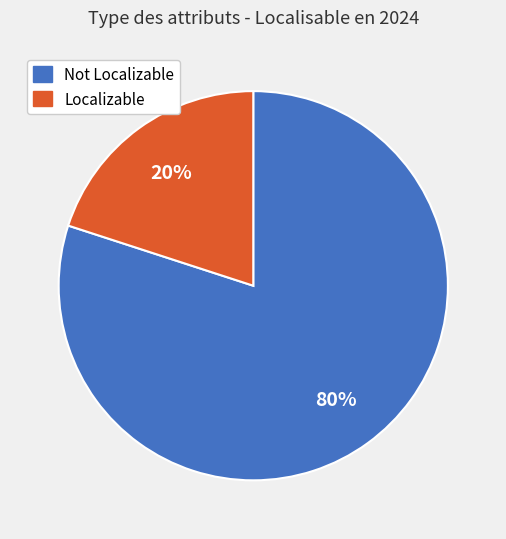

To the nearest percent, what is the average slice percentage?

50%